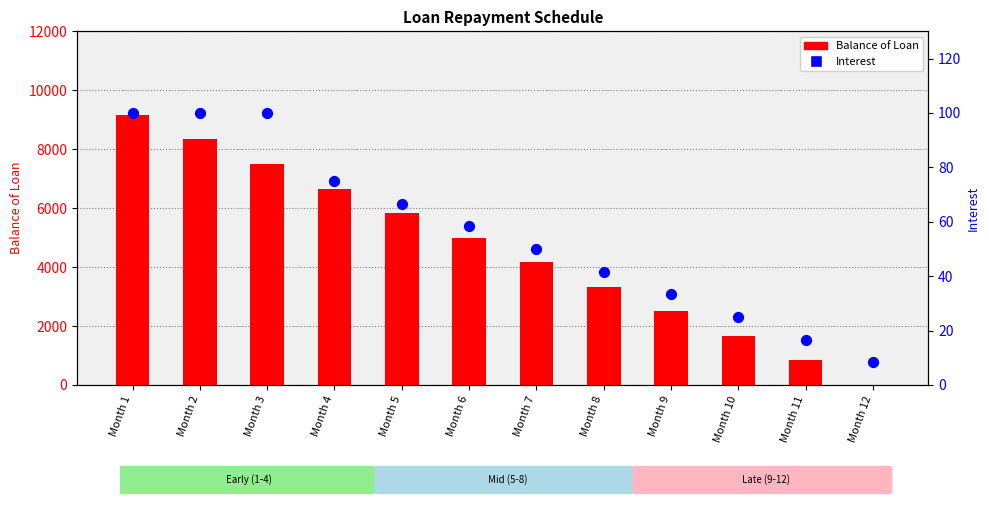

What are all the series names shown in the legend?

Balance of Loan, Interest